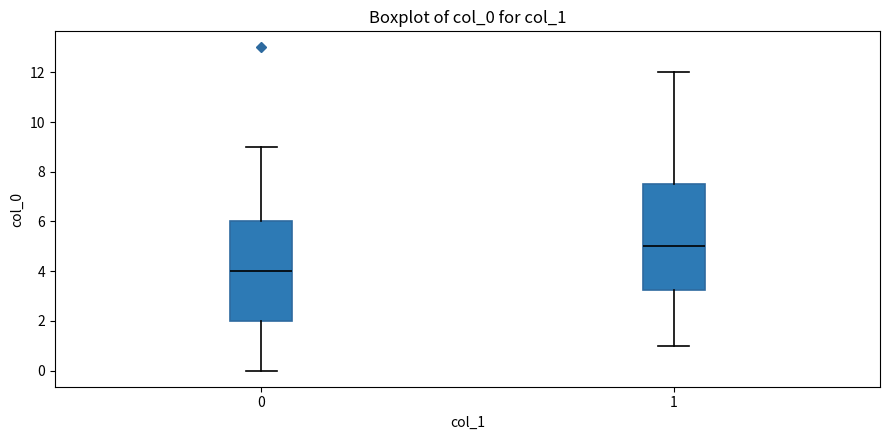

Which box has the highest median line?

1